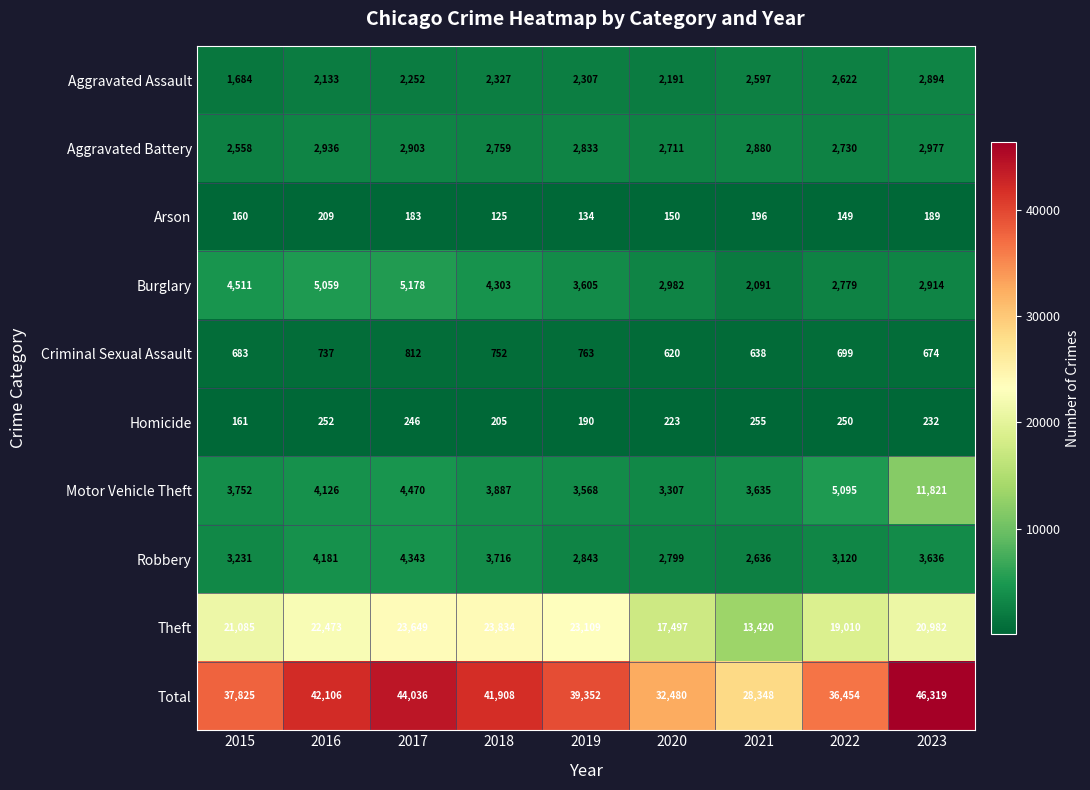

At which label is Motor Vehicle Theft closest to 7564?

2022